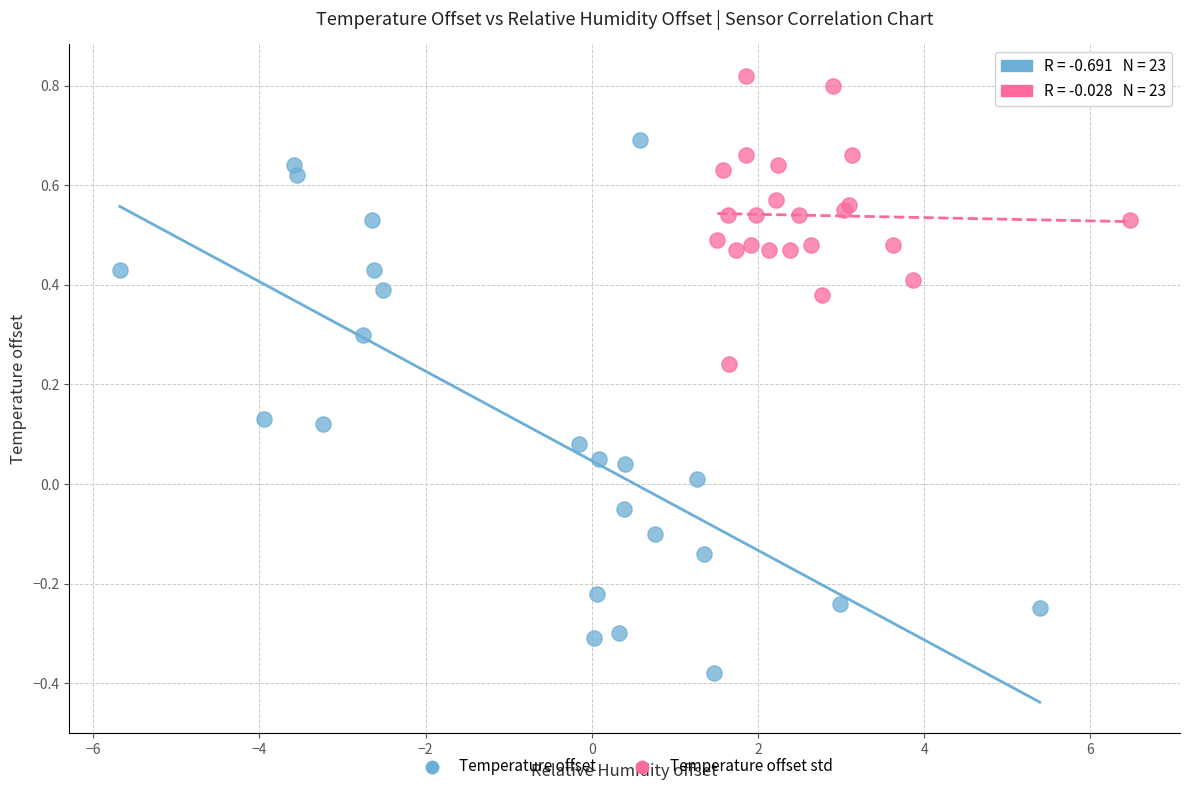

Which series contains the highest Y value?

Temperature offset std